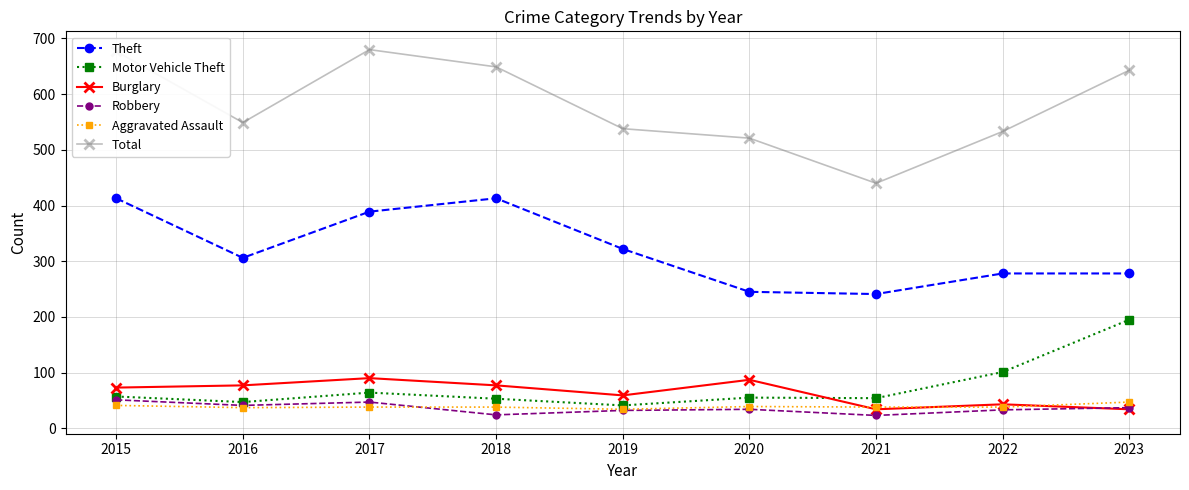

The value of Theft at 2017 is 194. True or false?

False